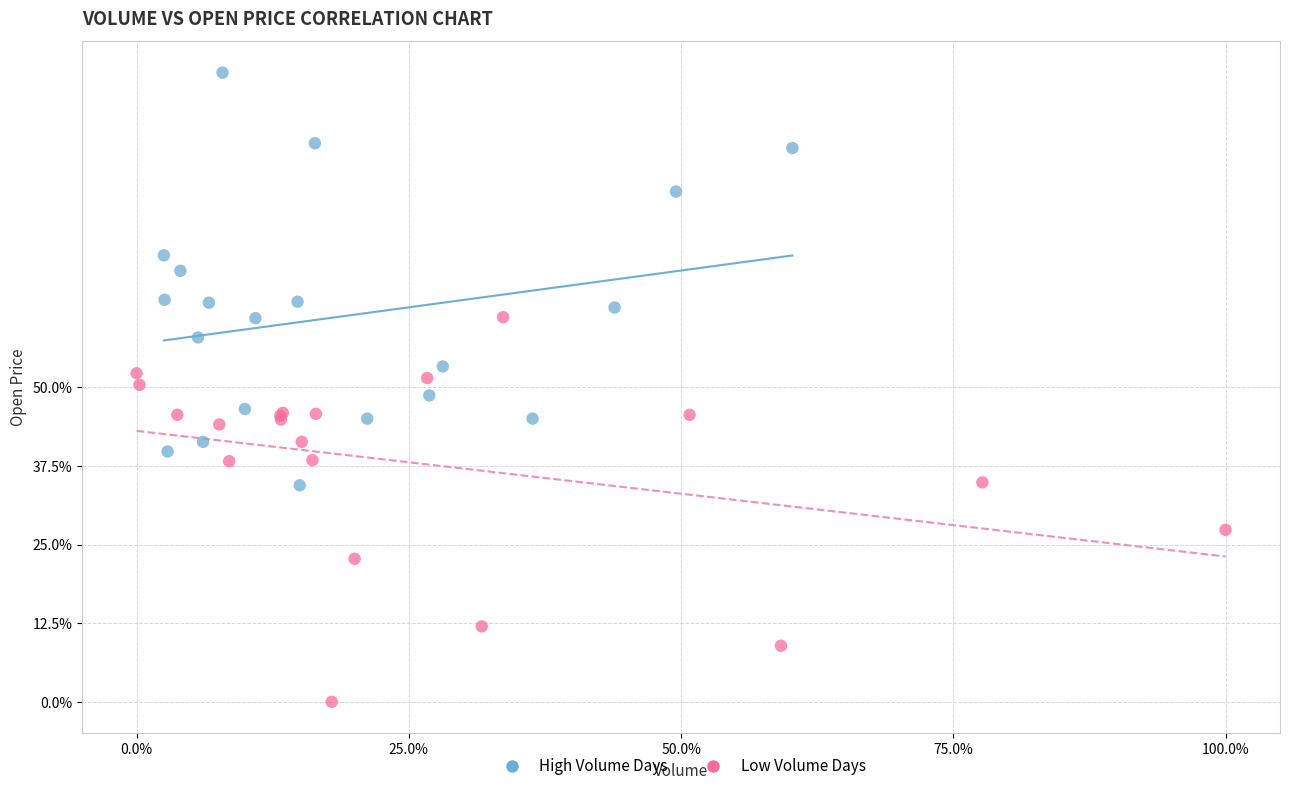

Which series has the widest spread of Y values?

High Volume Days